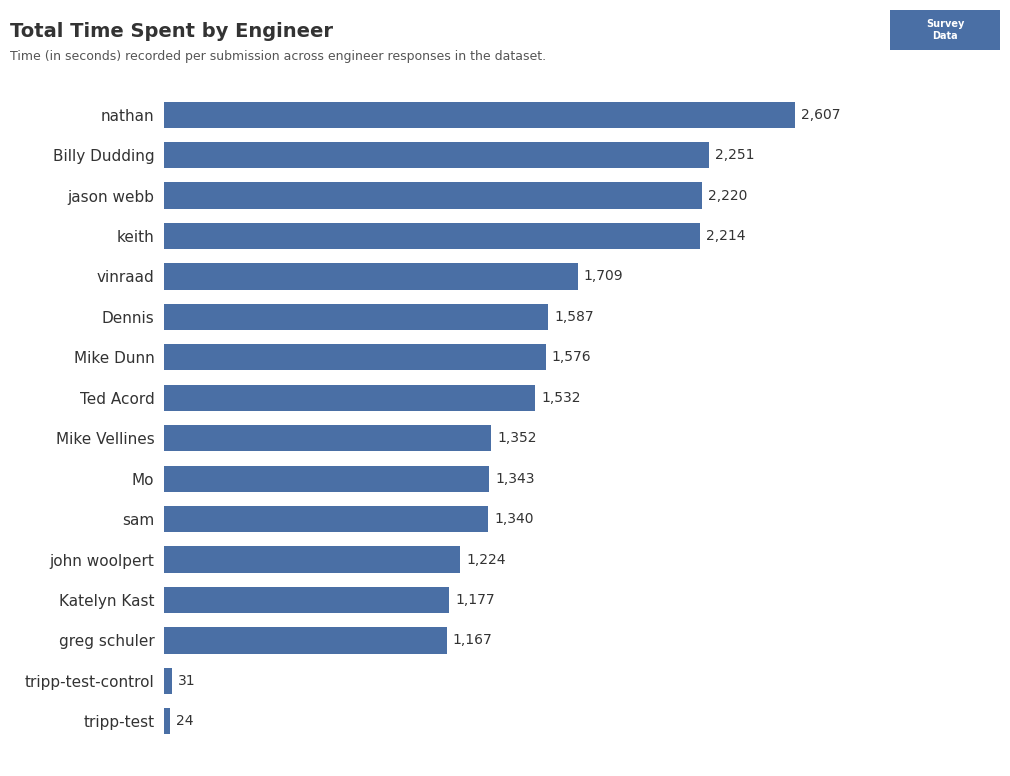

At which category does the chart reach its minimum across all series?

tripp-test